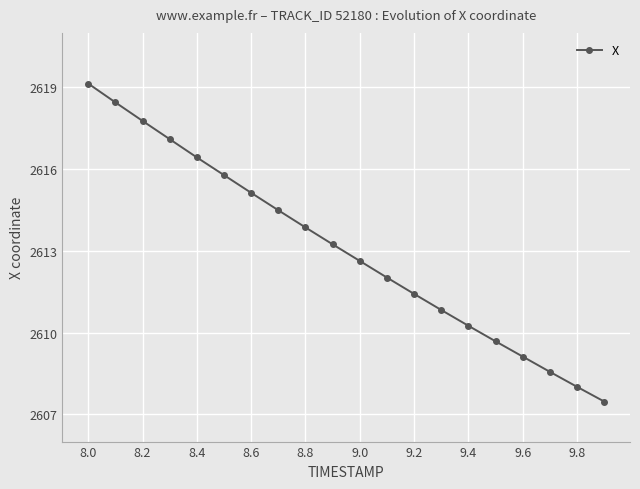

What is the maximum value shown in the chart?

2619.1